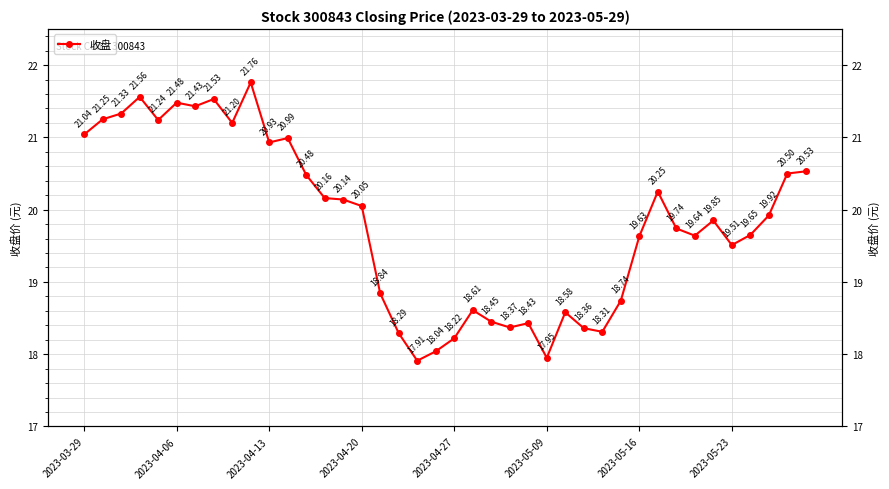

What is the minimum value shown in the chart?

17.9